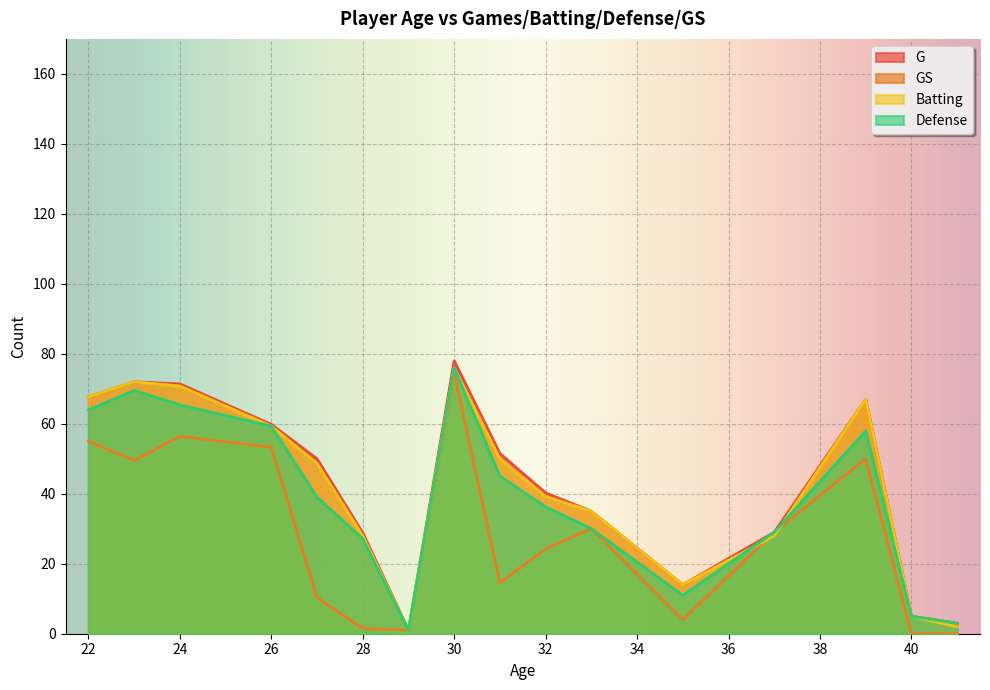

True or false: Batting has more than 0 interior local peaks.

True